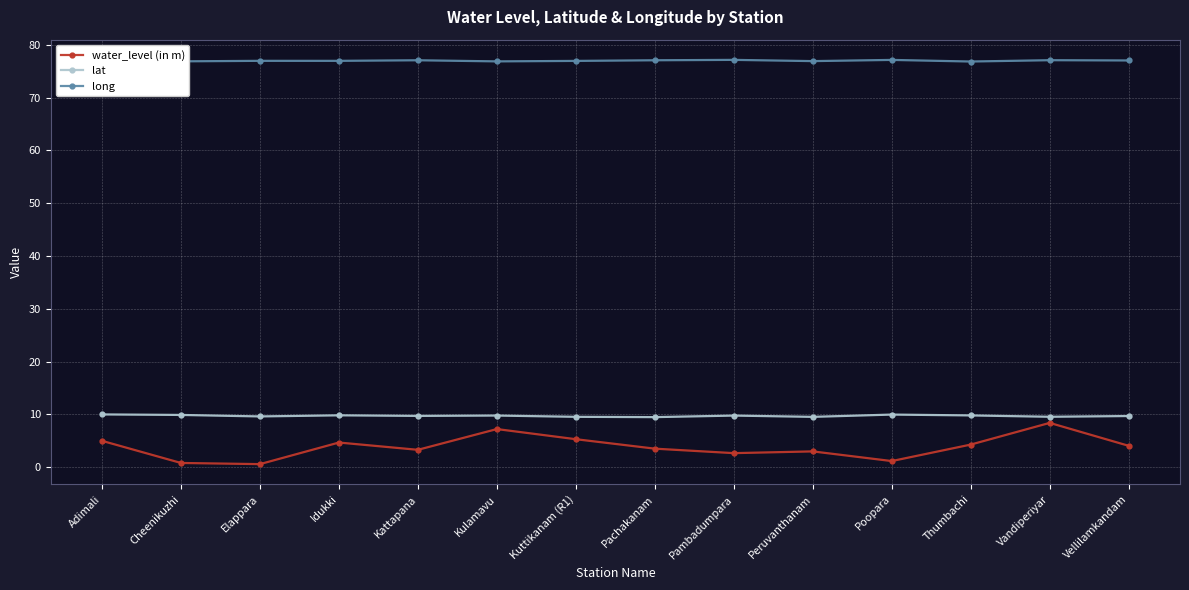

The value of lat at Kattapana is 9.7. True or false?

True